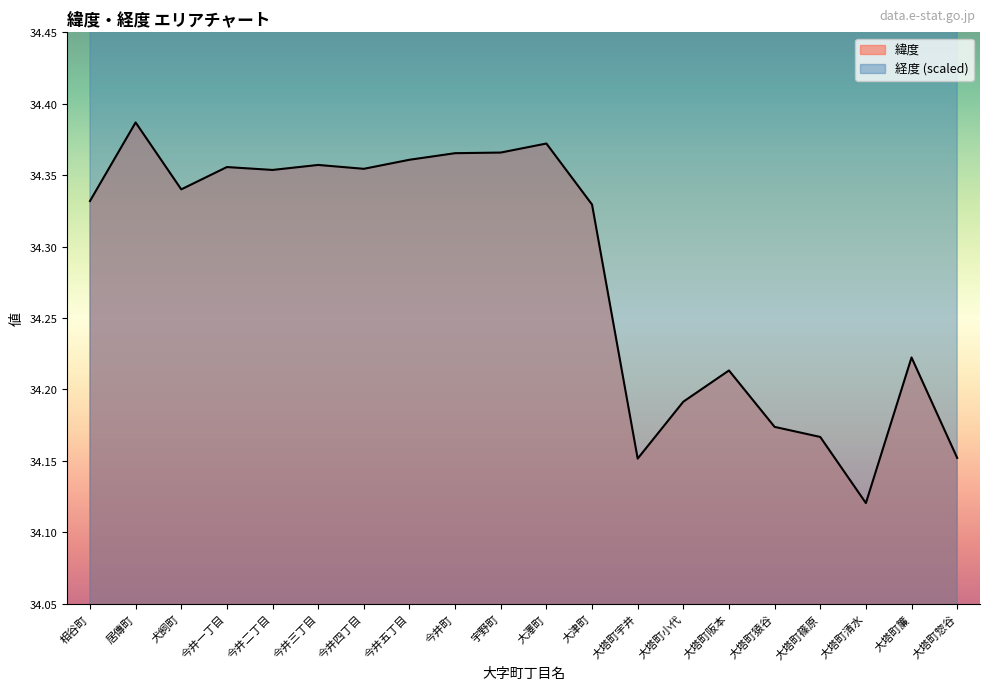

What are all the series names shown in the legend?

緯度, 経度